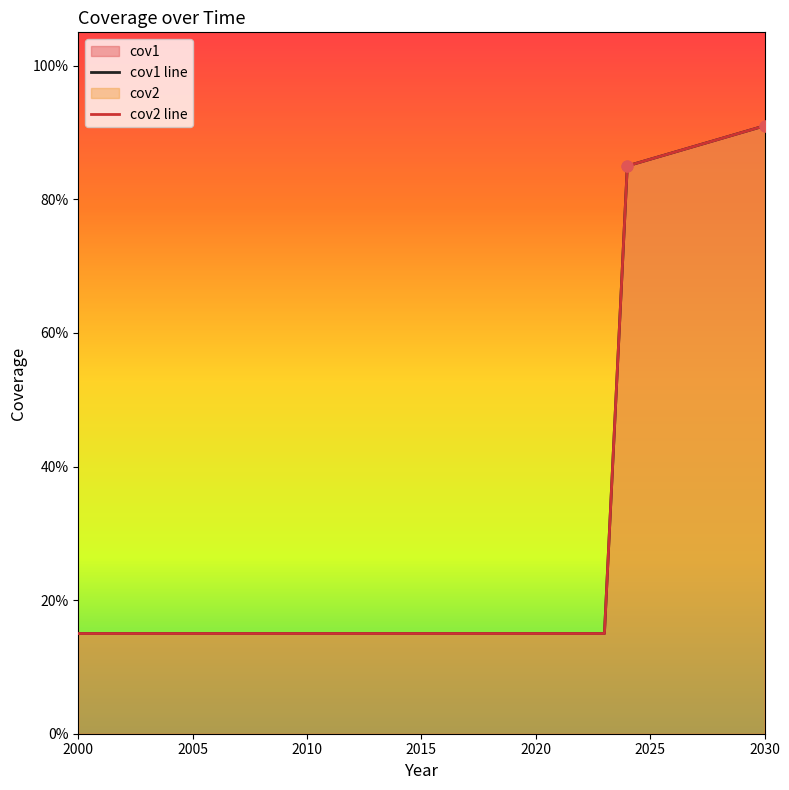

Which series contains the highest Y value?

cov1 line